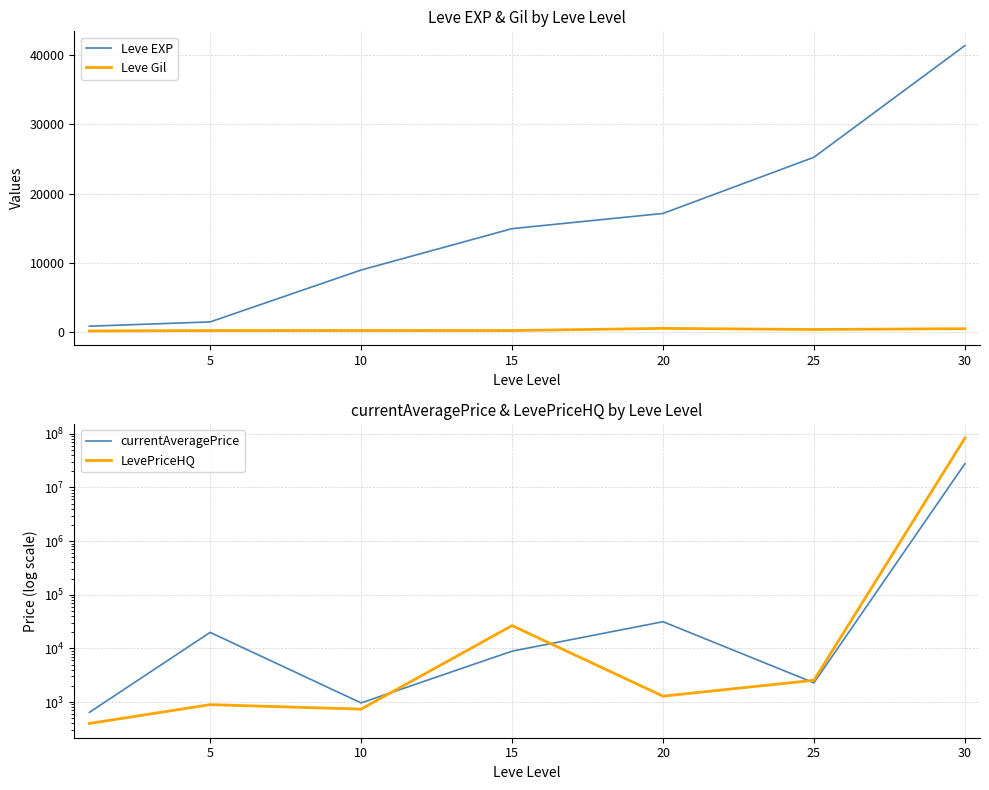

Is it true that Leve EXP equals 41410.0 at 30?

True